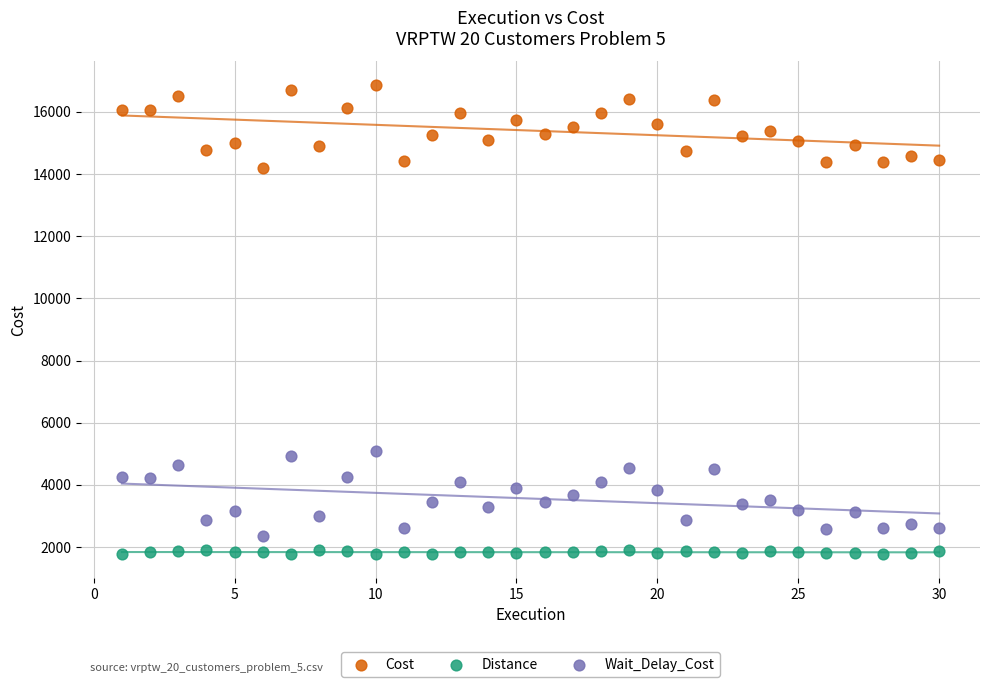

What are all the series names shown in the legend?

Cost, Distance, Wait_Delay_Cost